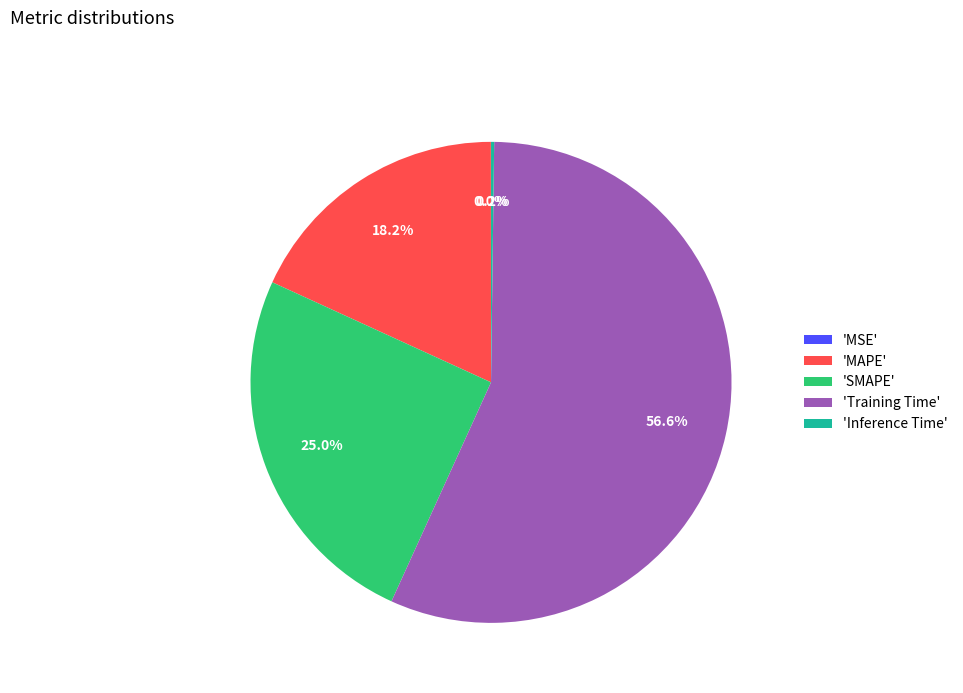

Which slice is the largest?

'Training Time'